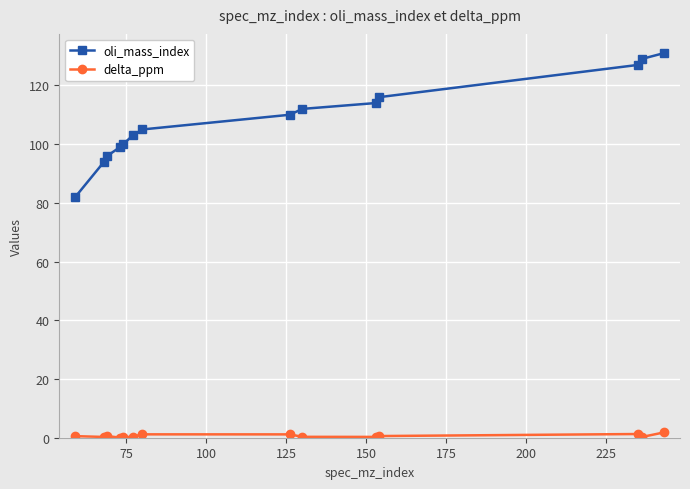

Is this an area chart (filled region under the line)?

No